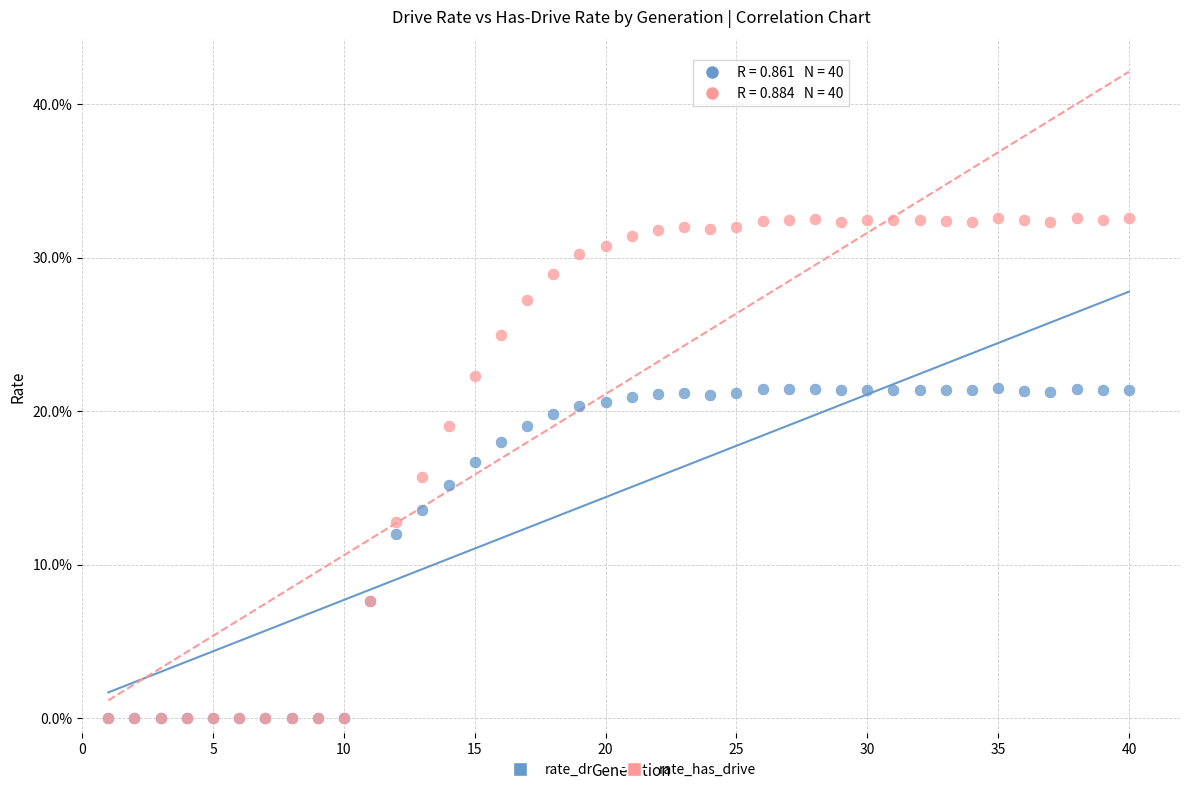

Which series has the largest Y range (max minus min)?

rate_has_drive